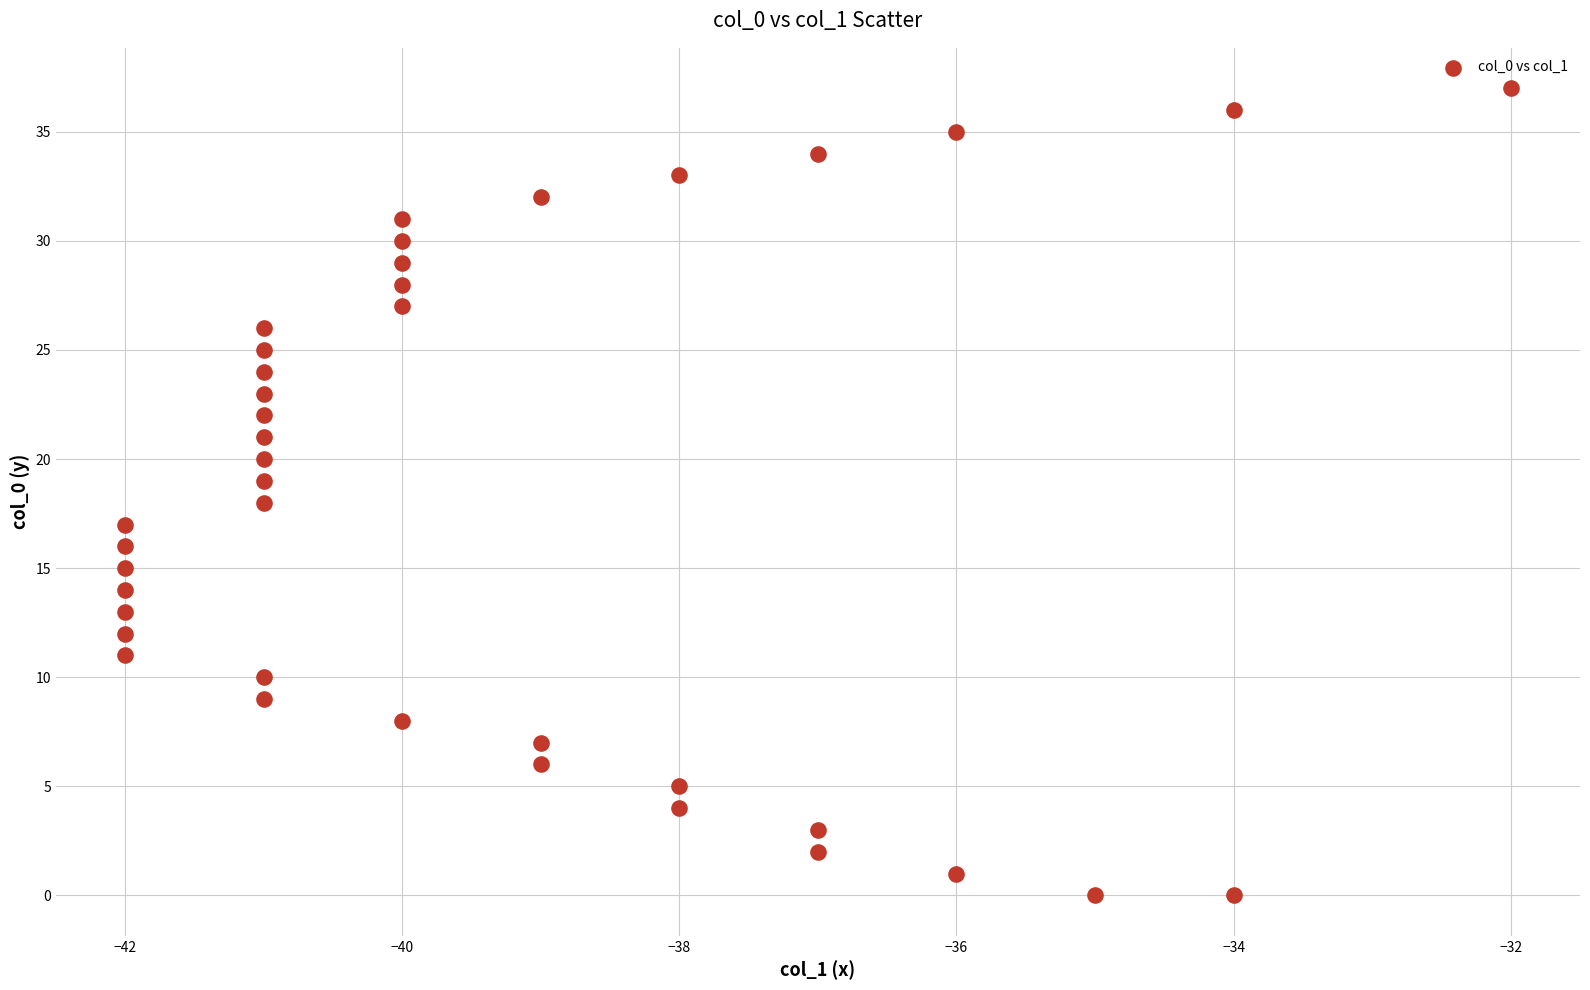

What is the range of Y values (max minus min)?

37